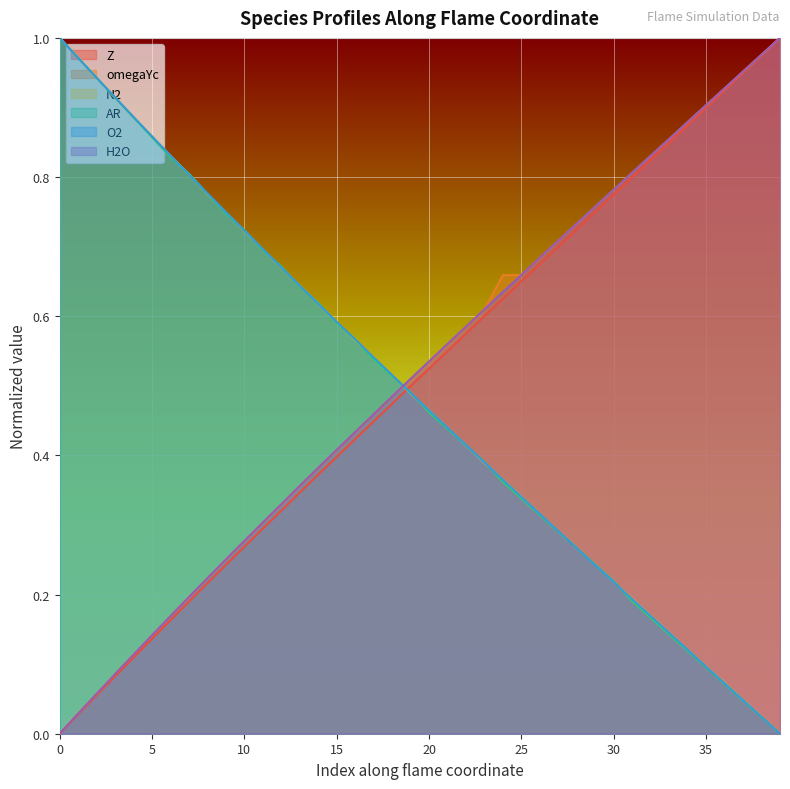

How many lines are shown in the chart?

6